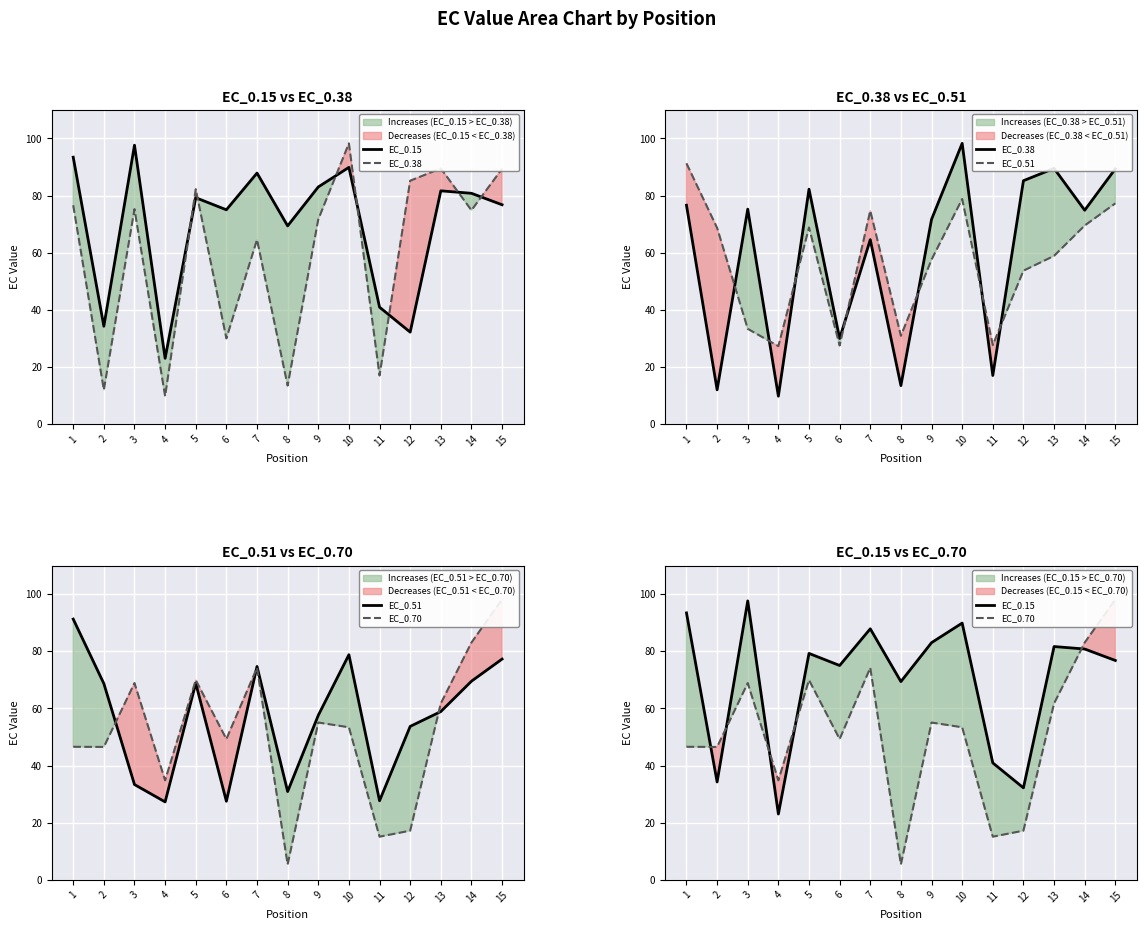

Reading left to right, extract all data points from this chart.

EC_0.15: 93.4	34.3	97.6	23.0	79.3	75.0	87.9	69.4	83.0	89.9	40.9	32.2	81.7	80.8	76.8
EC_0.38: 76.6	12.0	75.3	9.8	82.2	30.0	64.6	13.5	71.7	98.3	17.0	85.2	89.5	74.9	89.4
EC_0.51: 91.3	68.7	33.4	27.3	68.8	27.5	74.7	30.9	57.6	78.8	27.7	53.7	58.9	69.5	77.3
EC_0.70: 46.6	46.5	68.9	34.8	69.9	49.3	74.2	5.4	55.1	53.4	15.1	17.2	61.7	83.1	98.2